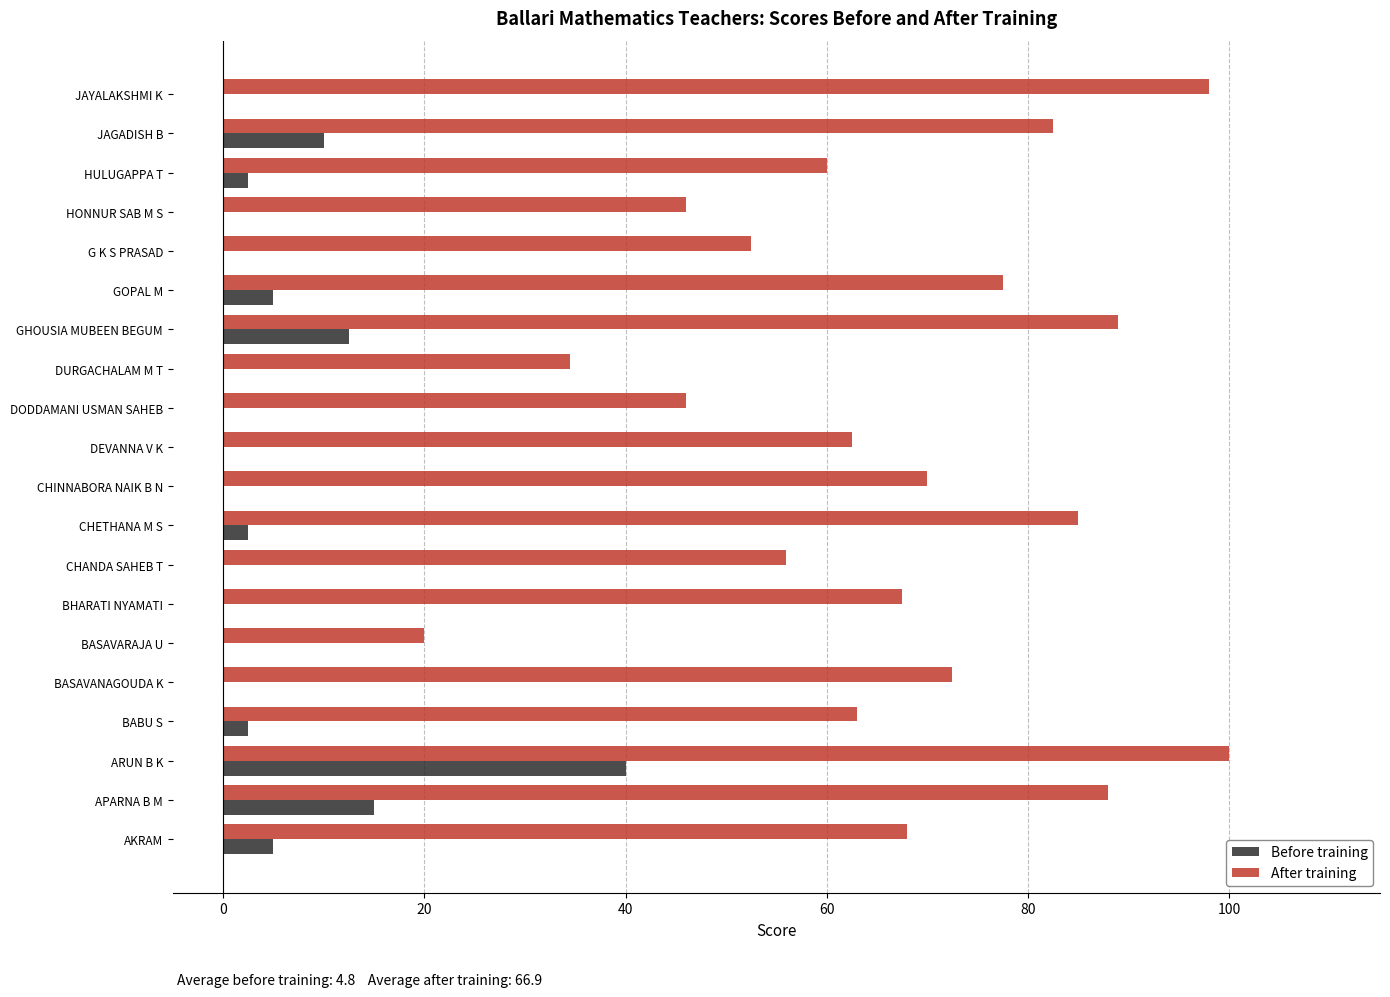

What value does the After training series have at G K S PRASAD?

52.5